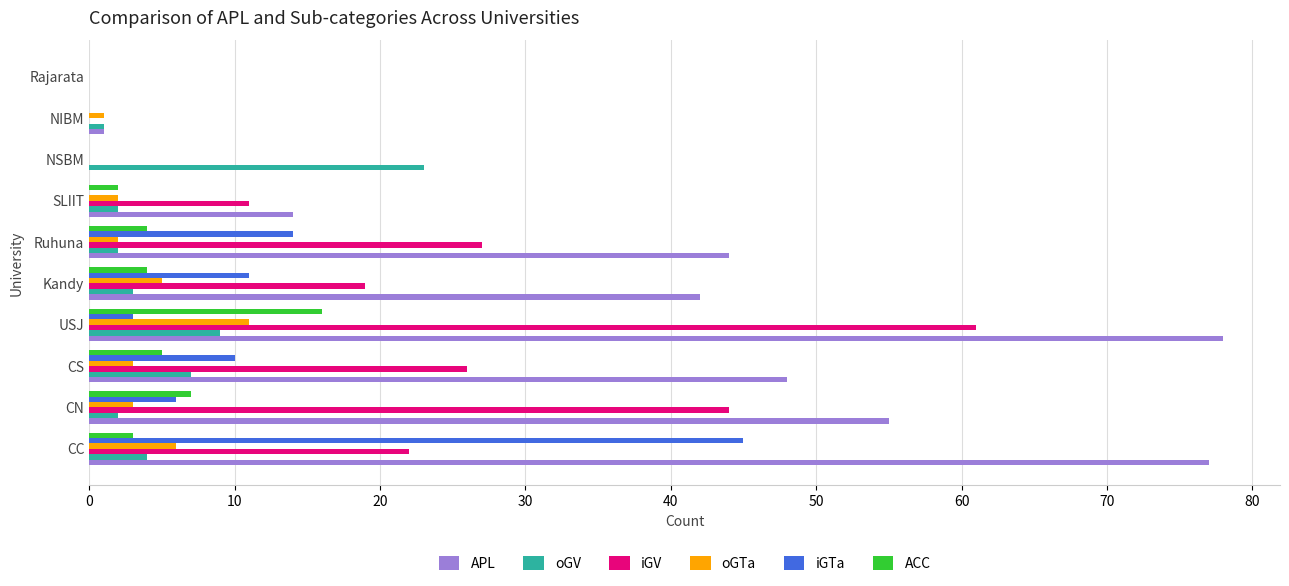

Which series has the largest total across all categories?

APL